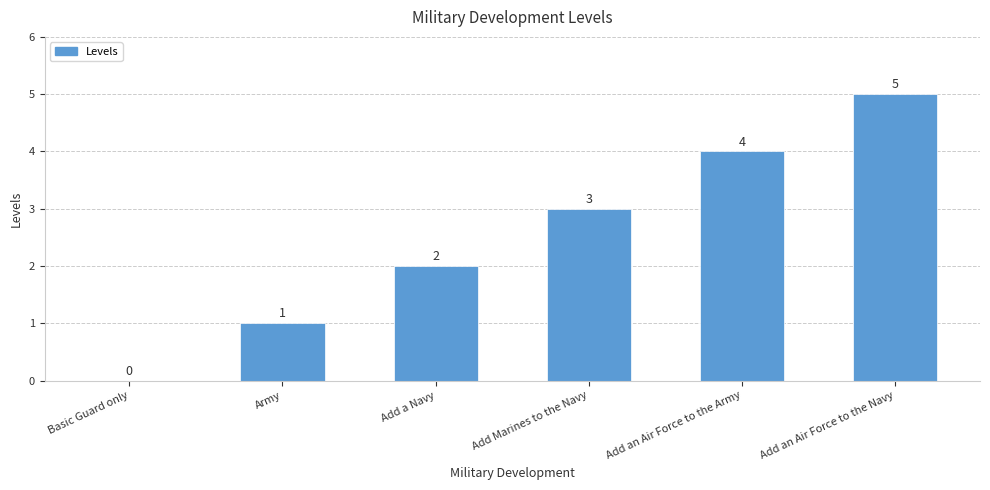

How many positive values are there?

5